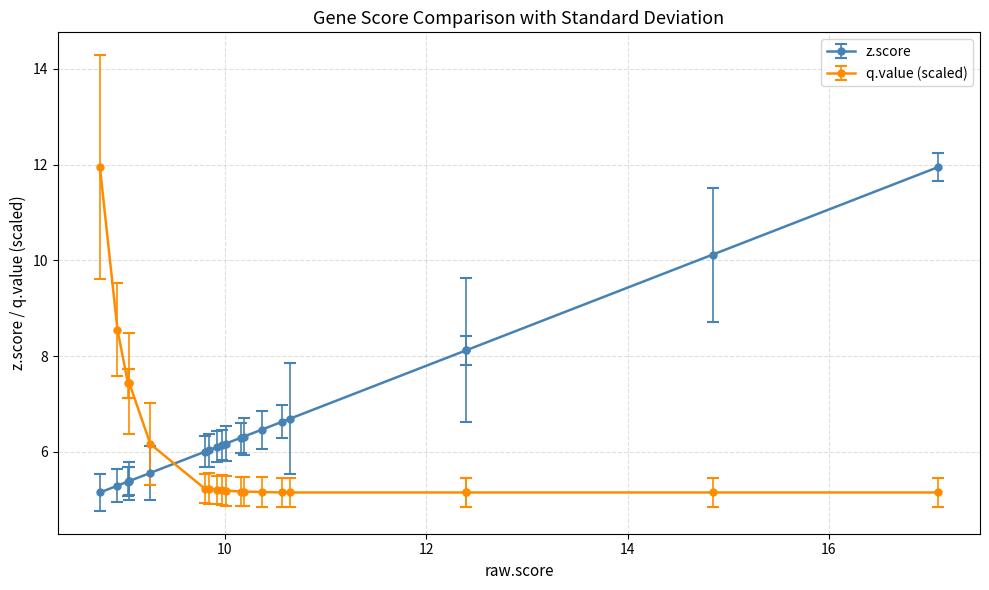

What is the label of the 1st point from the left?

TICAM2